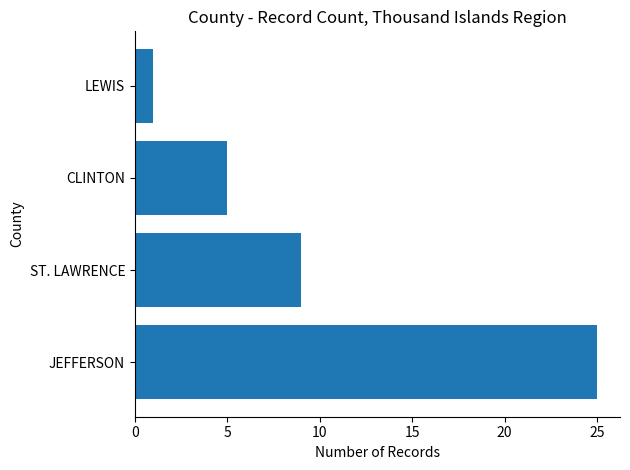

Are the bars horizontal?

Yes